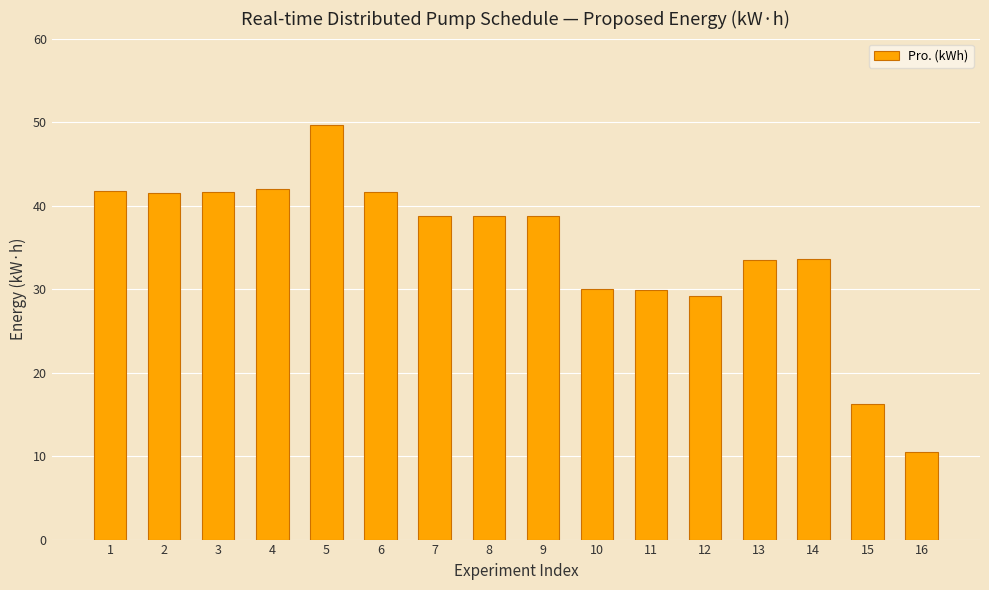

The value at 7 is 7.9. True or false?

False